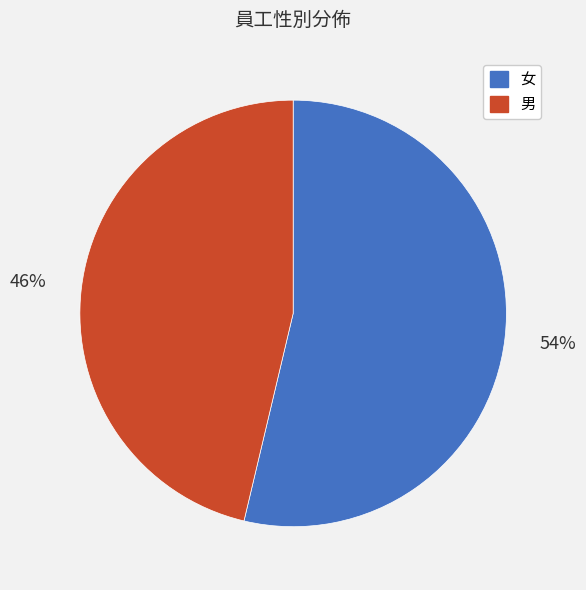

True or false: 男 accounts for 59% of the total.

False